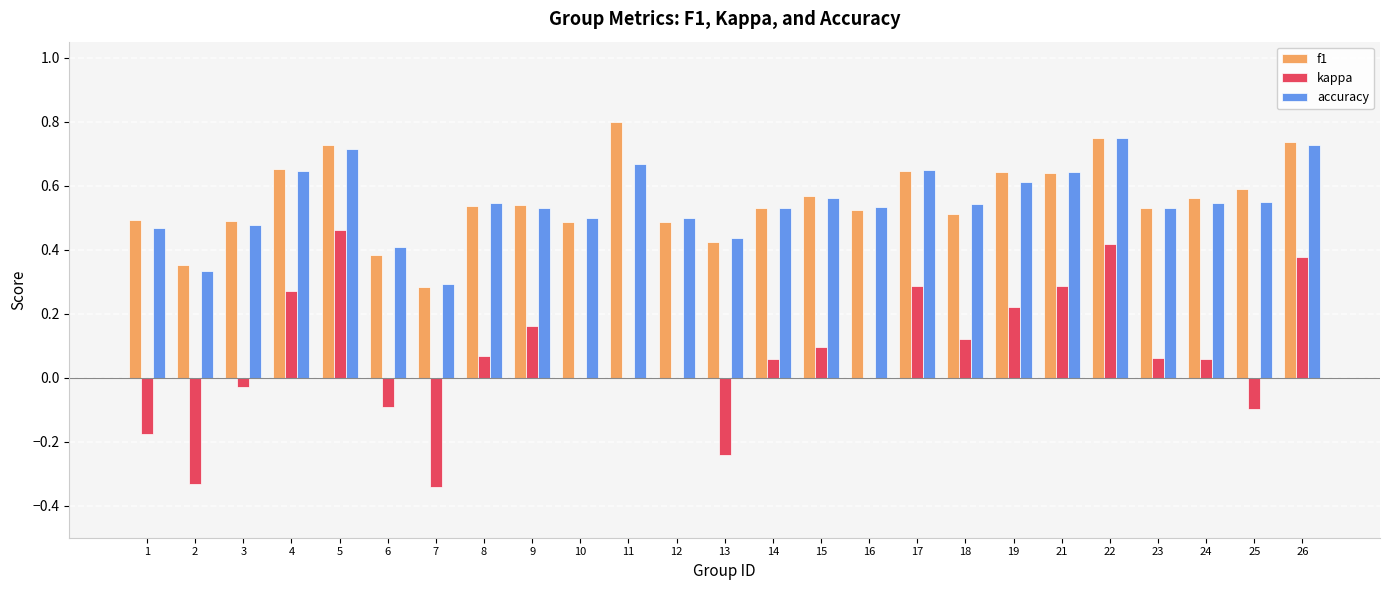

The value of accuracy at 25 is 0.6. True or false?

True